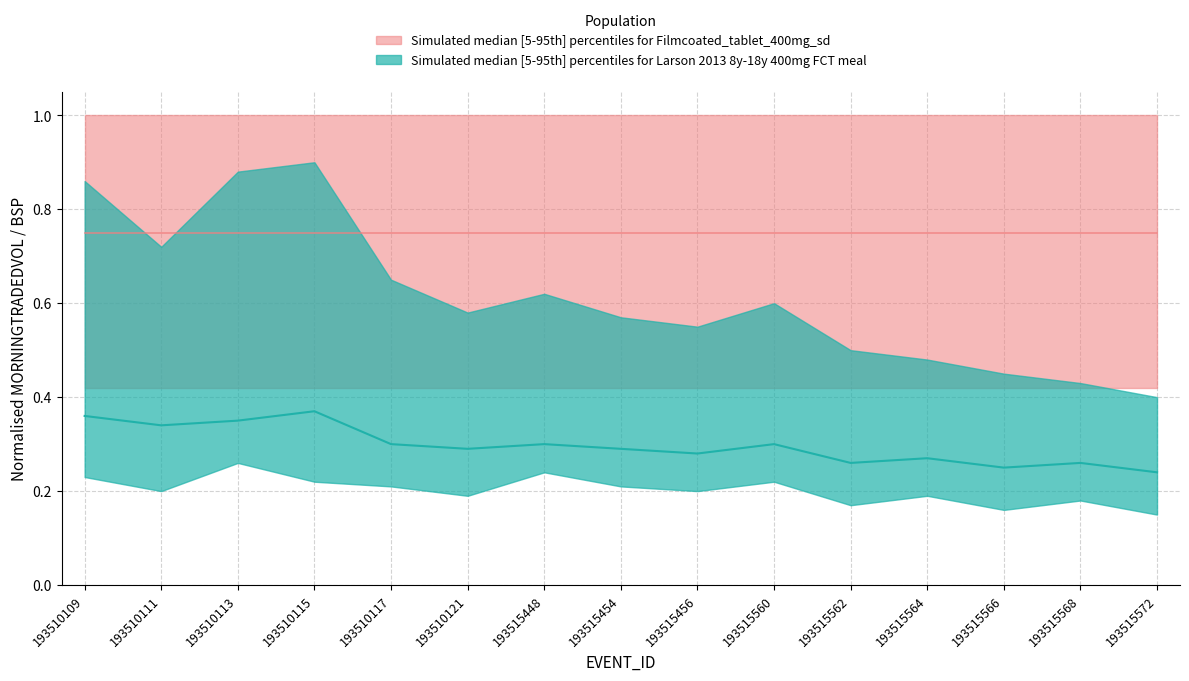

Rank the series by their maximum value, from highest to lowest.

upper_red, upper_teal, median_red, lower_red, median_teal, lower_teal